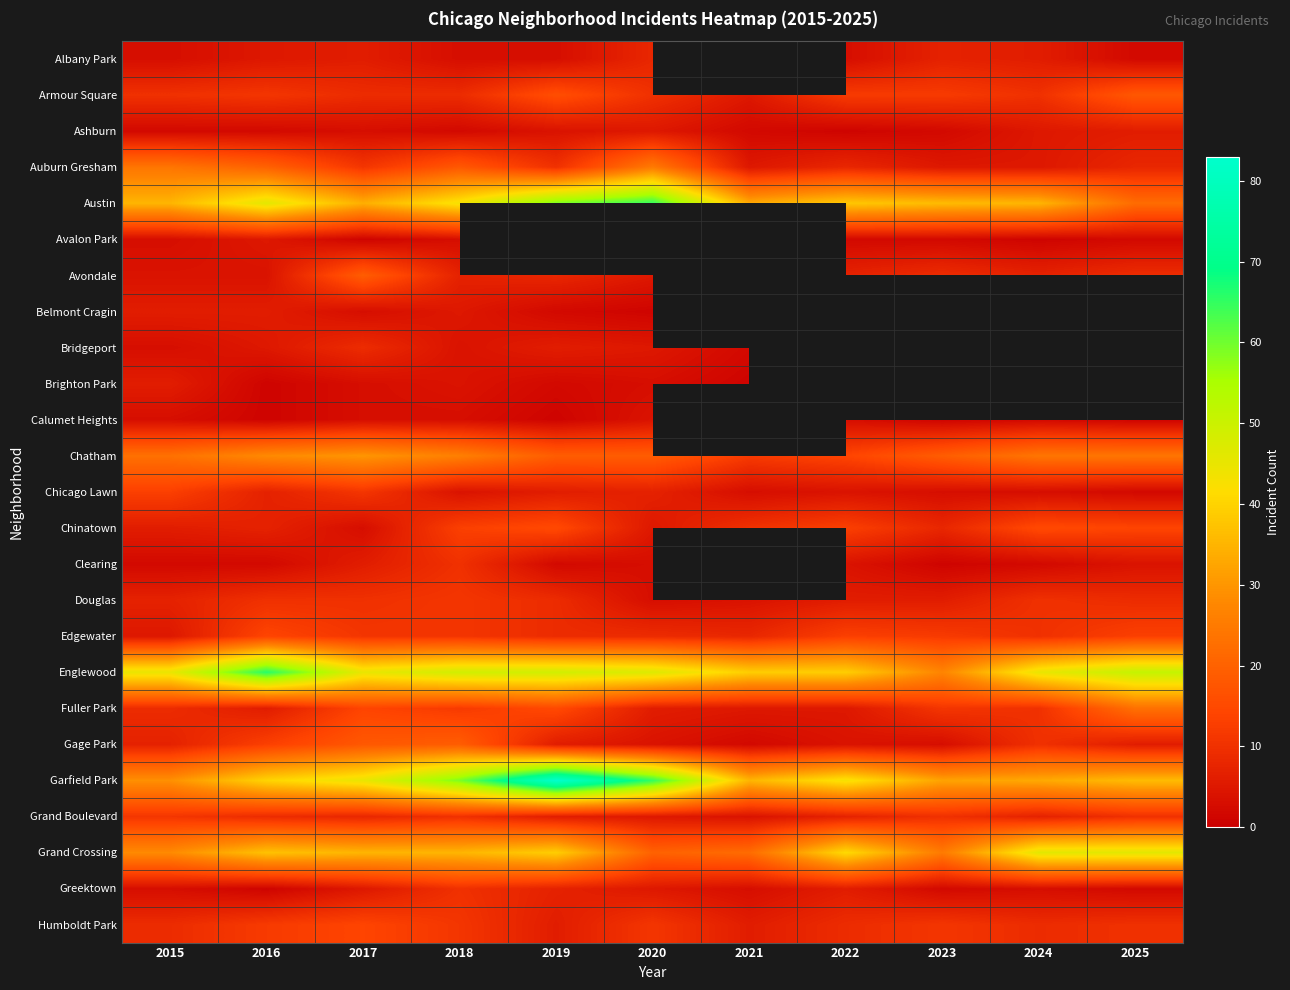

Rank the series at 2023 from lowest to highest value.

Calumet Heights, Clearing, Ashburn, Avalon Park, Bridgeport, Greektown, Belmont Cragin, Chicago Lawn, Gage Park, Auburn Gresham, Douglas, Albany Park, Chinatown, Avondale, Grand Boulevard, Fuller Park, Humboldt Park, Armour Square, Grand Crossing, Englewood, Austin, Brighton Park, Edgewater, Chatham, Garfield Park